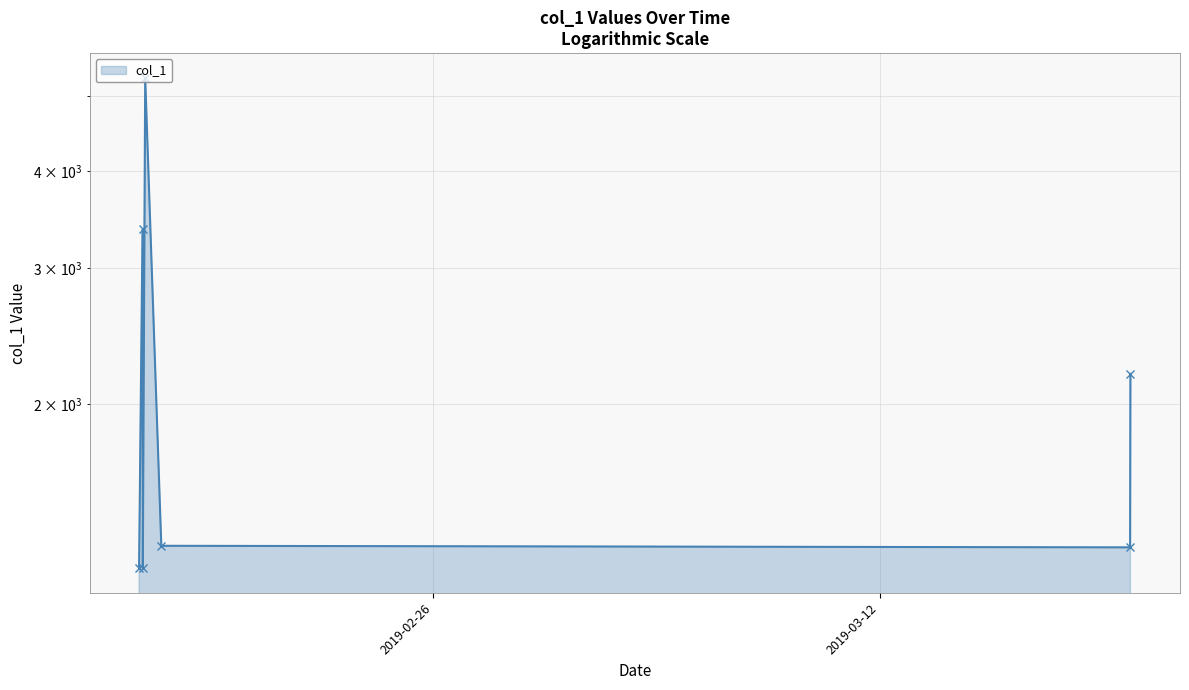

What is the value of the 7th point from the left?

2187.9